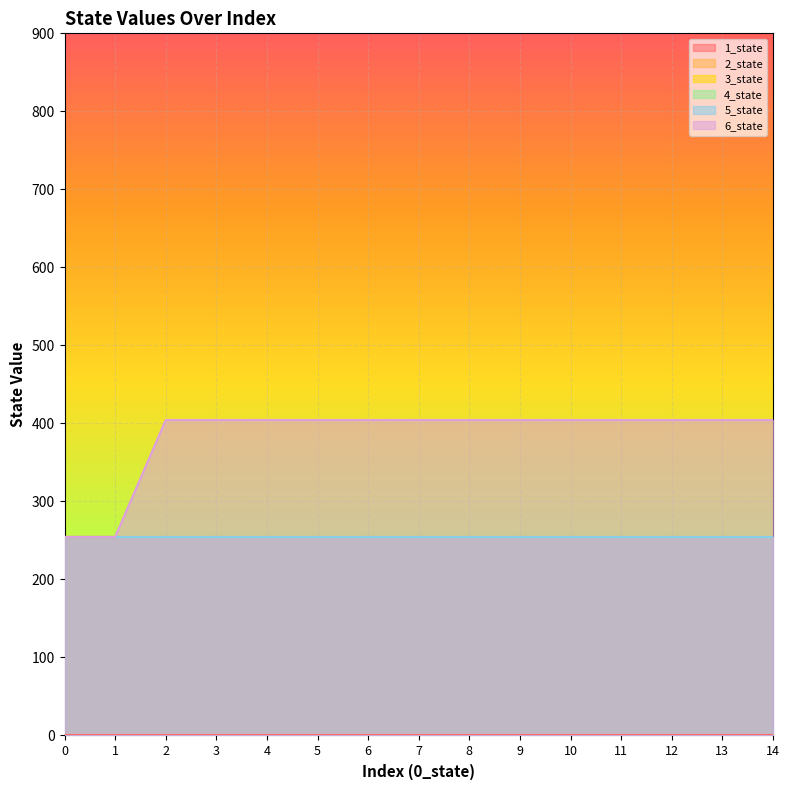

The 3_state series shows 254.5 at 5. True or false?

True